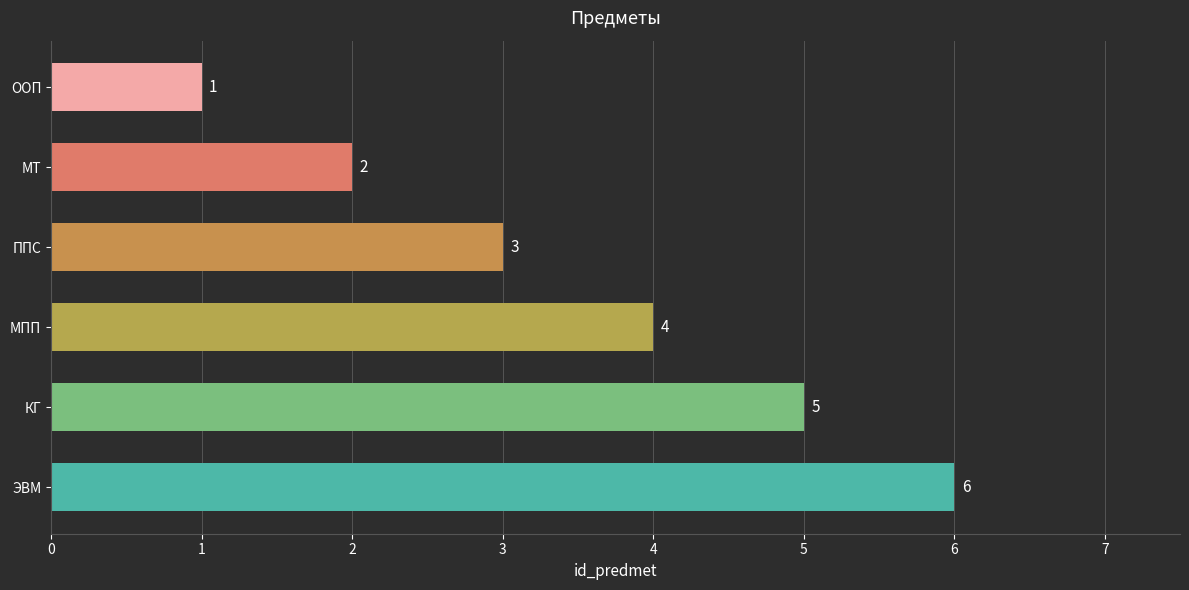

What is the minimum value shown in the chart?

1